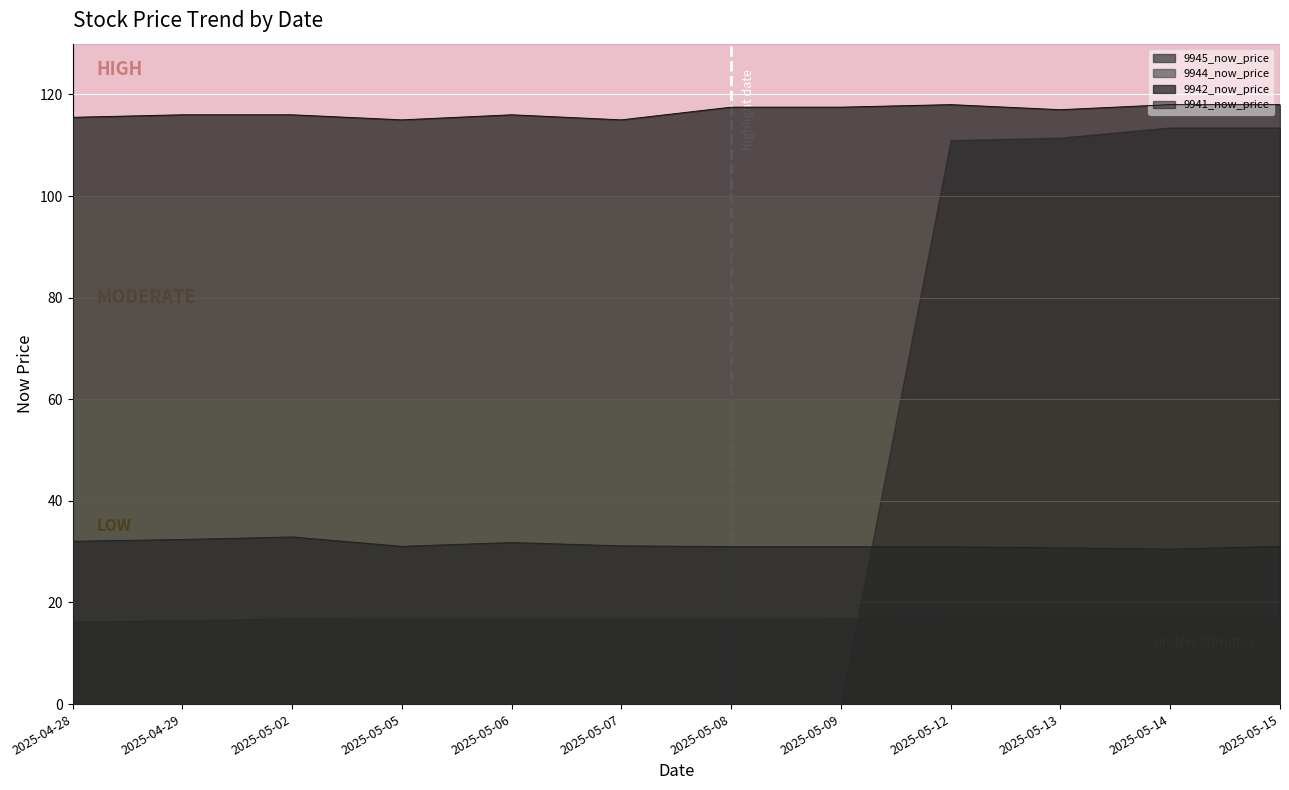

What is the total value across all series at 2025-04-28?

163.8